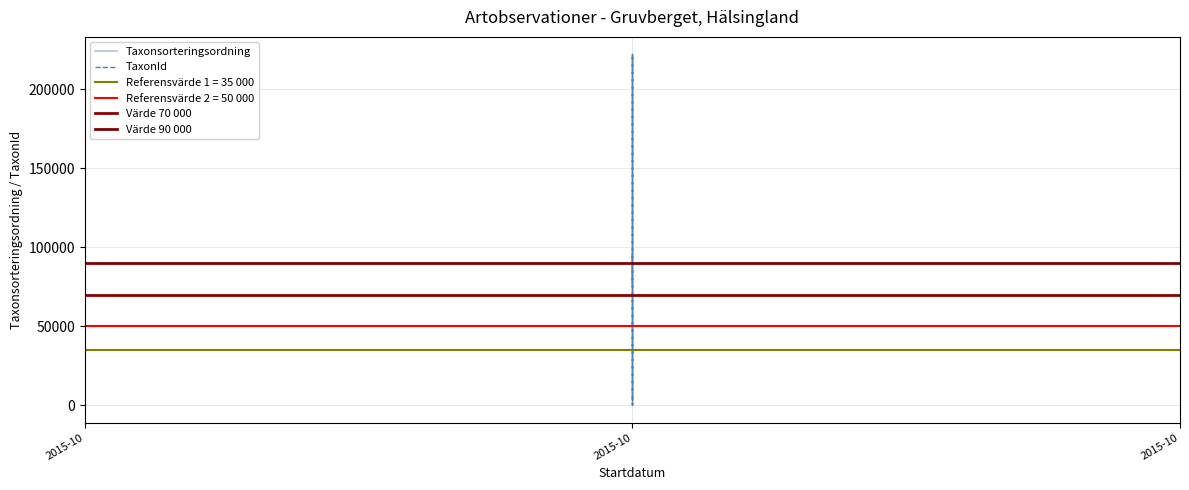

Rank the categories by Taxonsorteringsordning value from highest to lowest.

2015-10, 2015-10, 2015-10, 2015-10, 2015-10, 2015-10, 2015-10, 2015-10